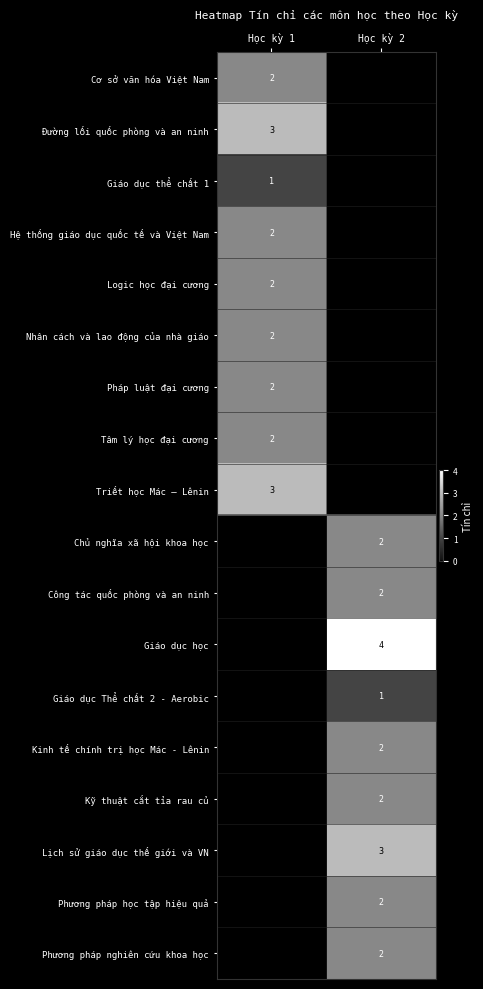

At how many categories does at least one series exceed 3?

1